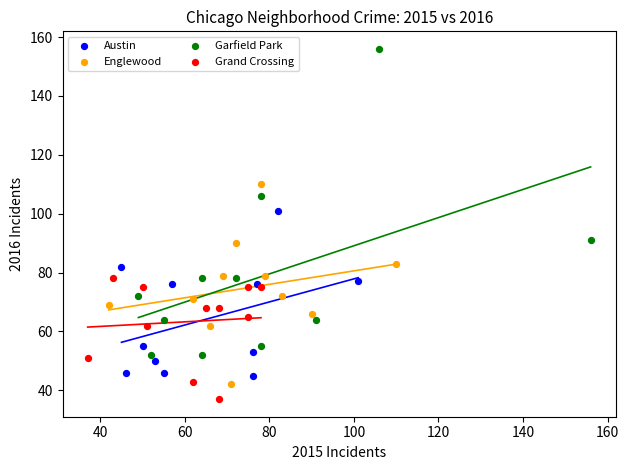

Which series contains the lowest Y value?

Grand Crossing